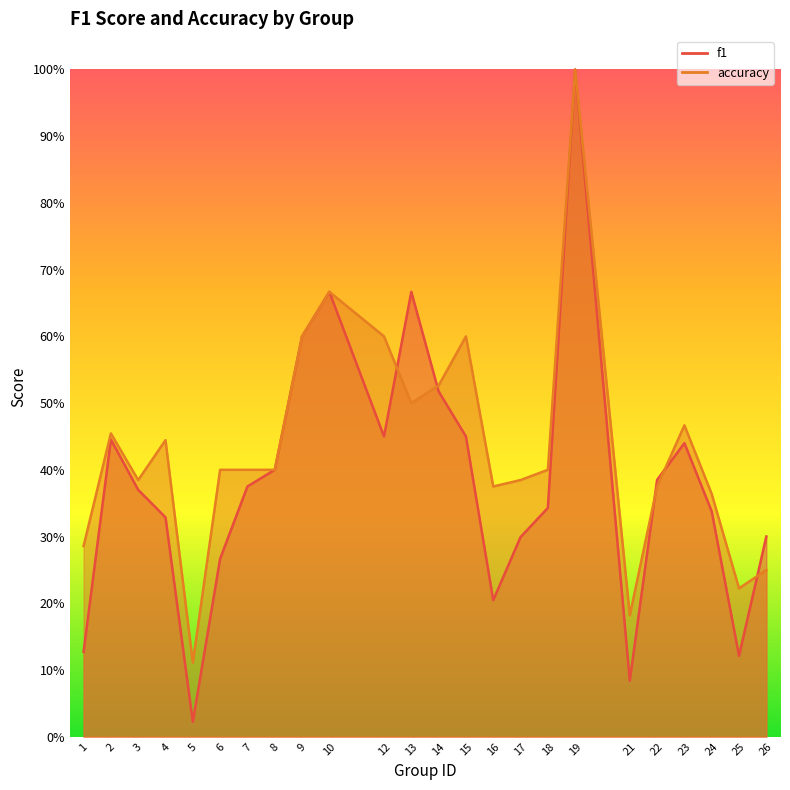

What is the total value across all series at 9?

1.2